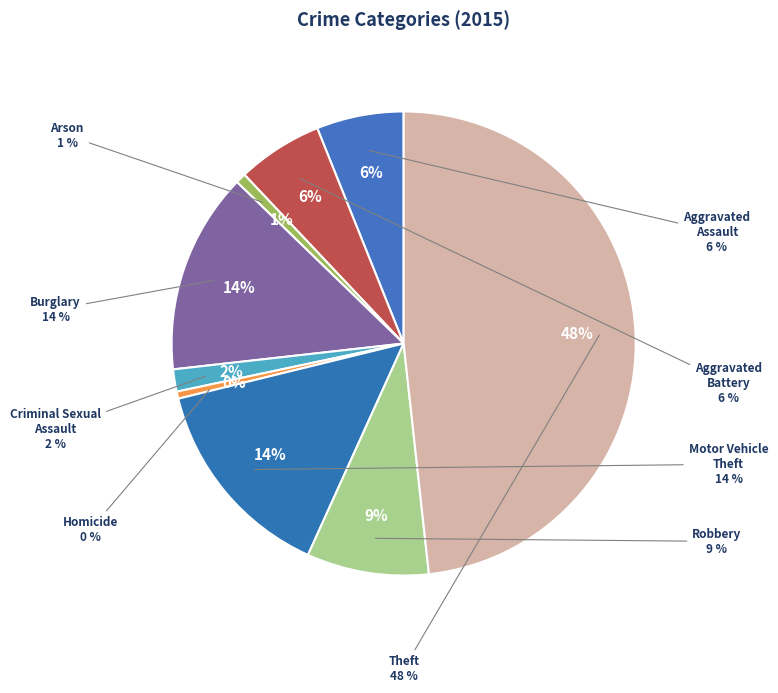

How many segments does this pie chart have?

9